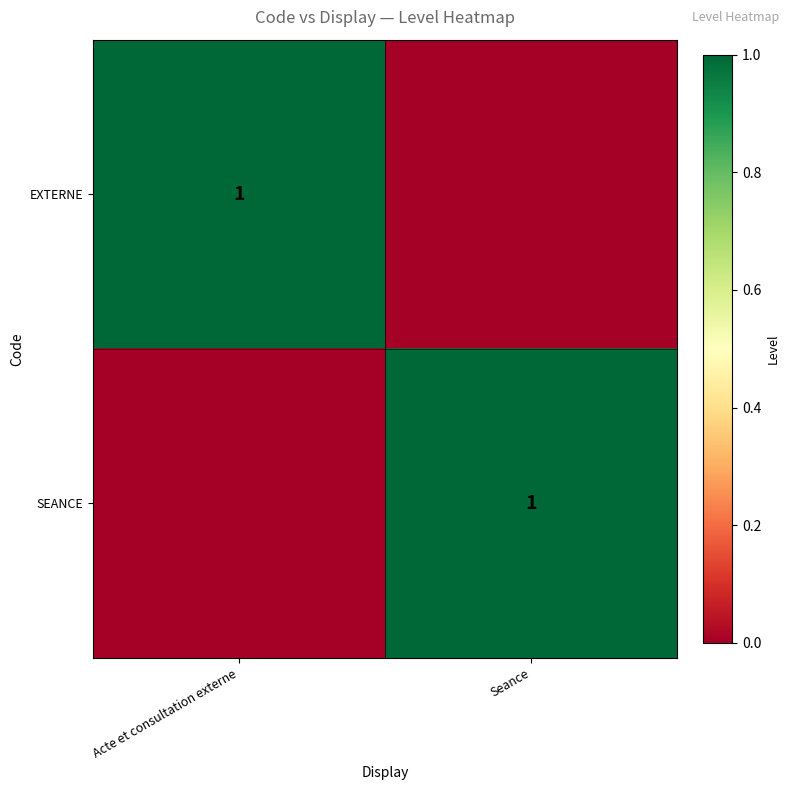

True or false: EXTERNE has a value of 0 at Acte et consultation externe.

False